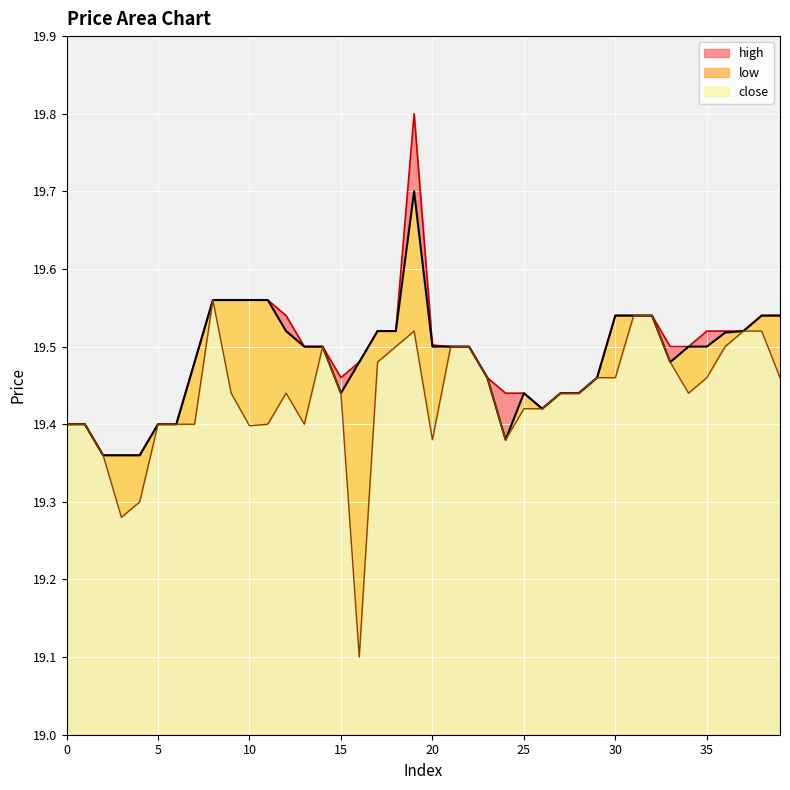

True or false: low and close cross at least once.

False